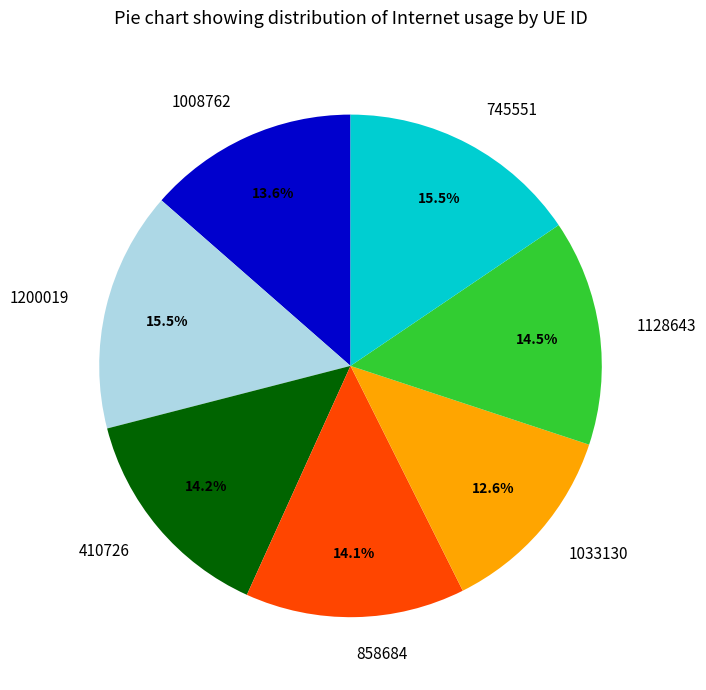

What portion of the pie excludes 410726?

85.8%